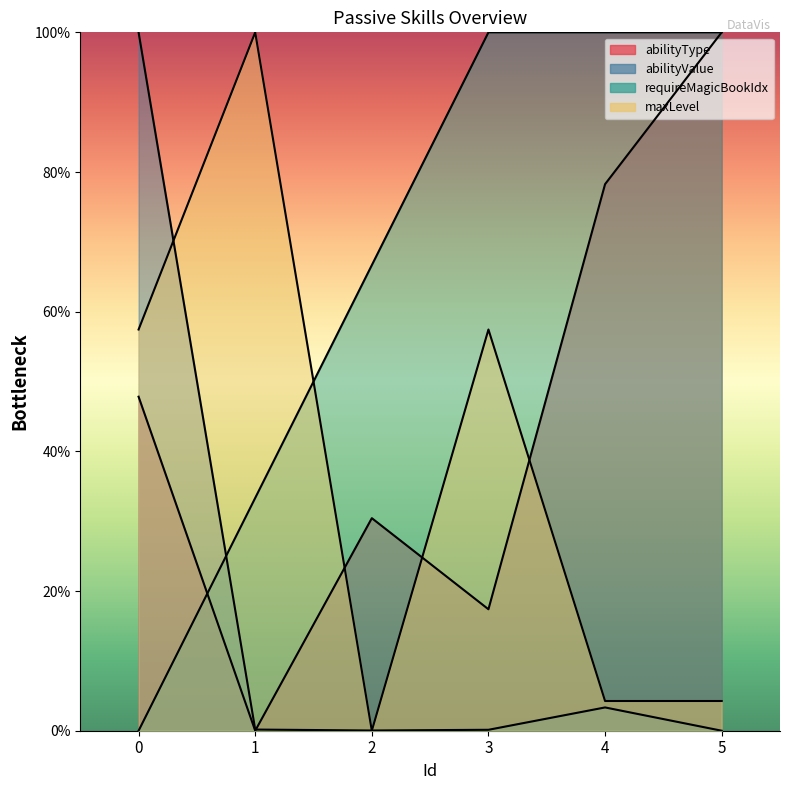

Which series ends up on top after the final intersection of requireMagicBookIdx and abilityValue?

requireMagicBookIdx